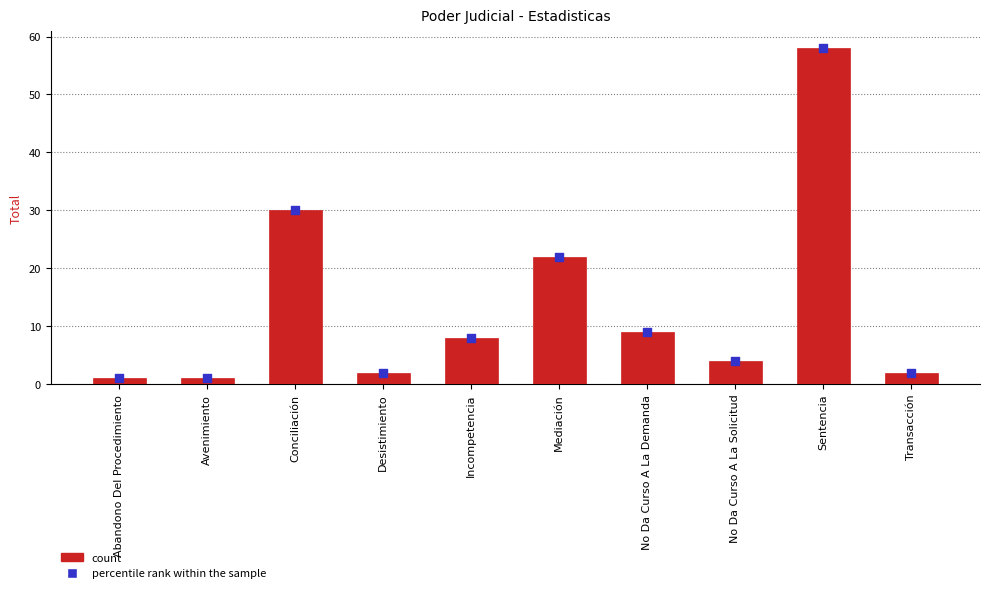

What is the total value across all series at Avenimiento?

2